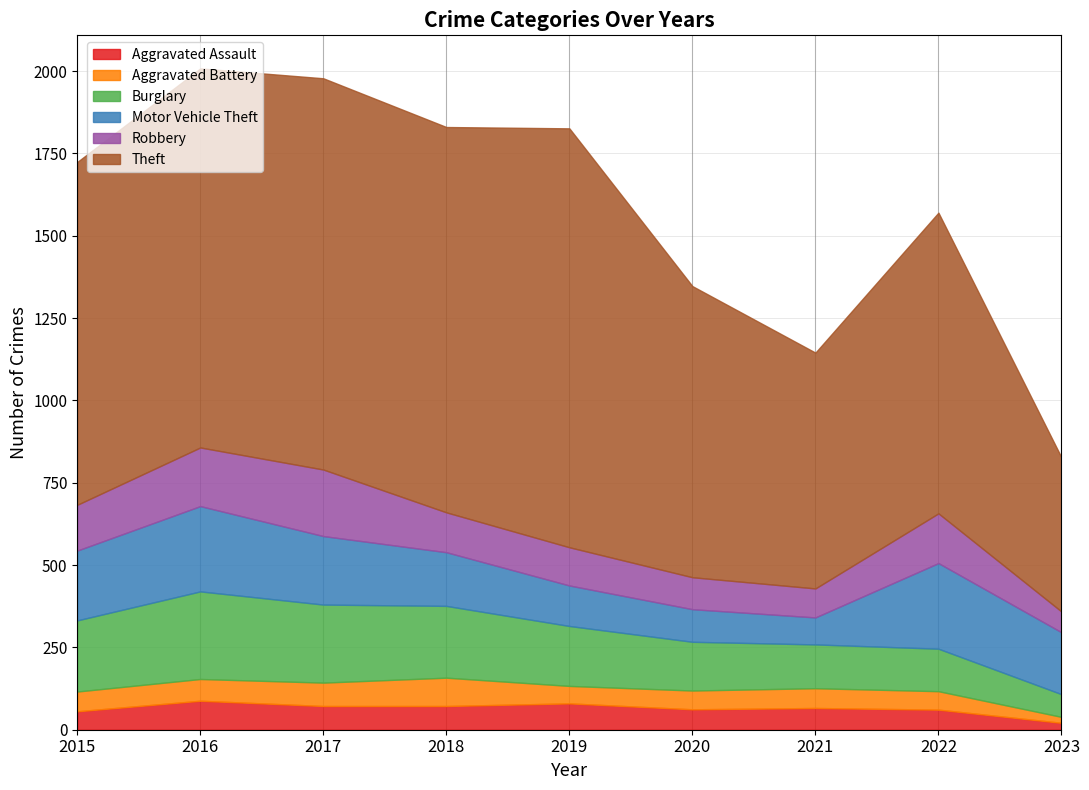

How many lines are shown in the chart?

6